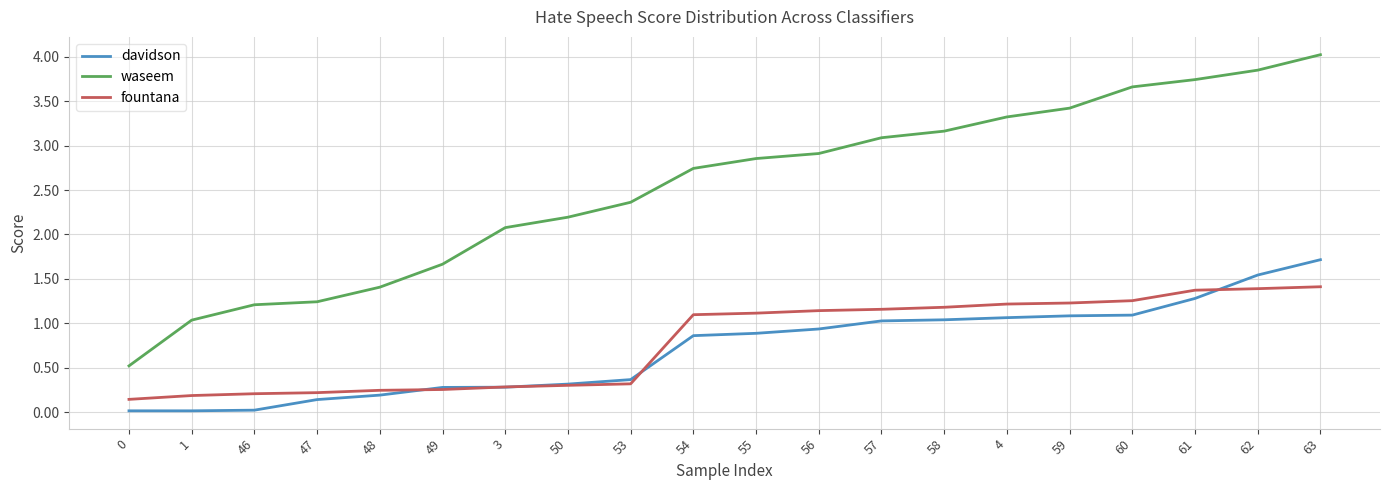

True or false: davidson and waseem cross at least once.

False